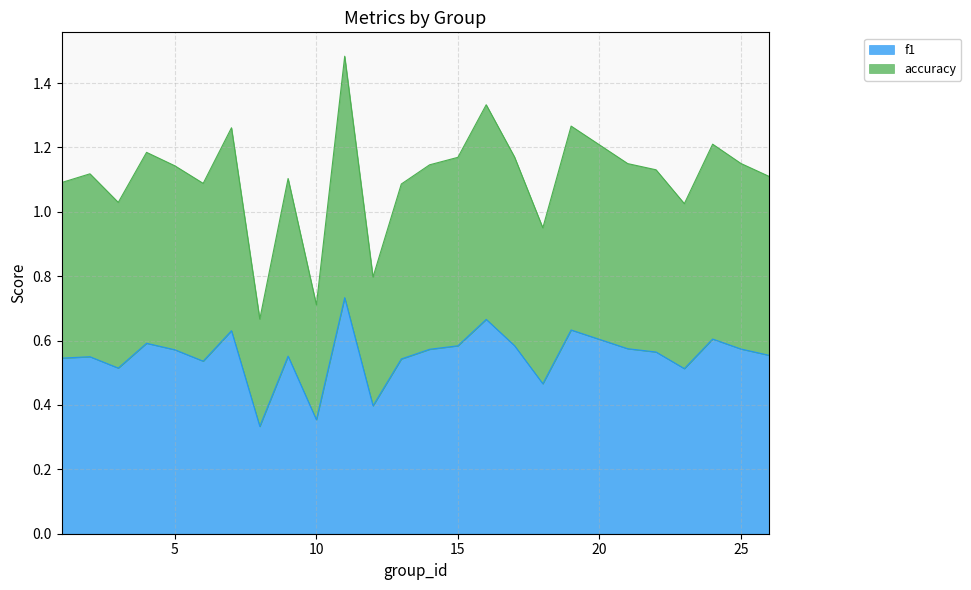

The value of f1 at 8 is 0.2. True or false?

False